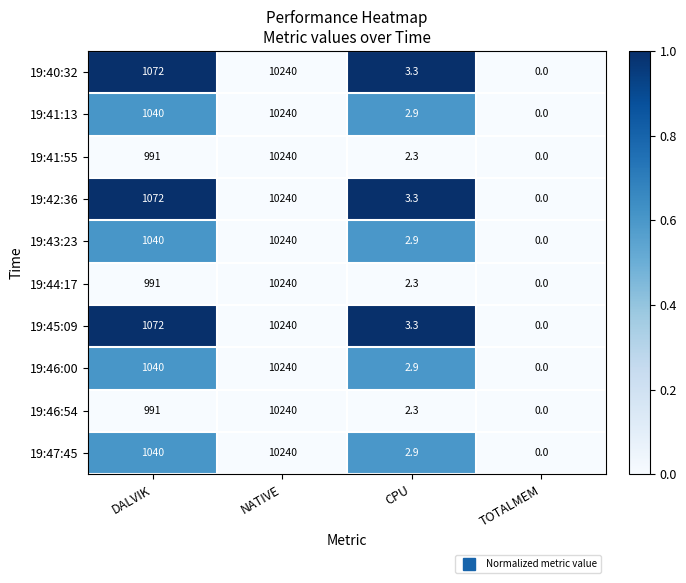

True or false: 19:41:55 has a value of 10240.0 at NATIVE.

True